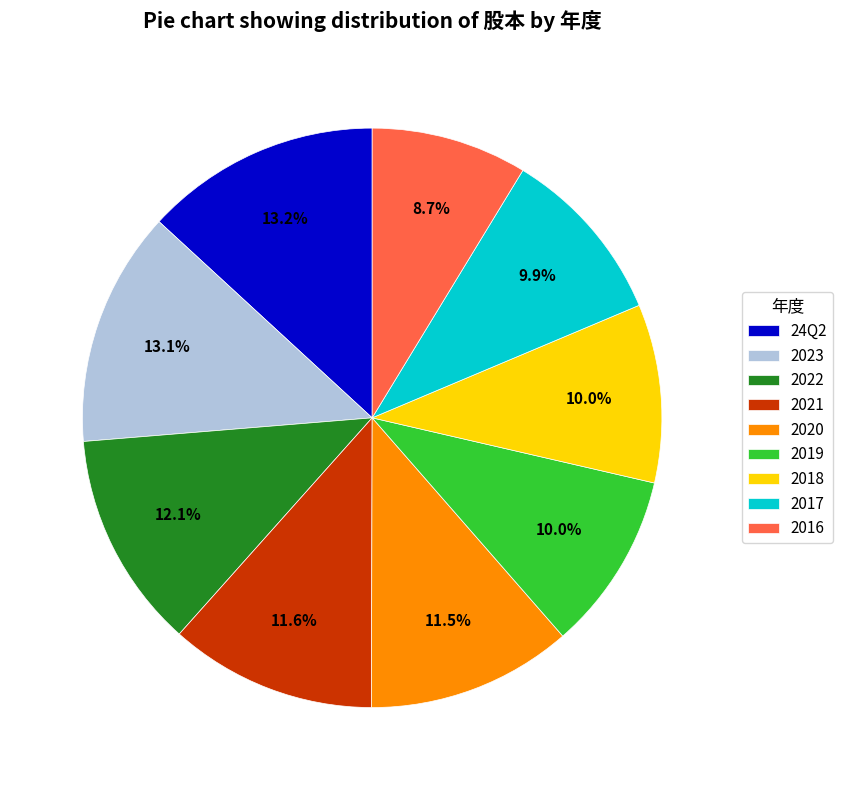

What percentage is the 2021 slice, to the nearest percent?

12%